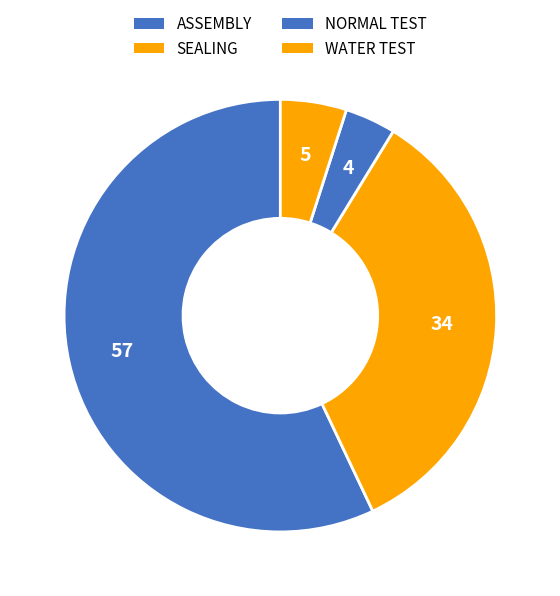

To the nearest percent, what portion does WATER TEST represent?

5%